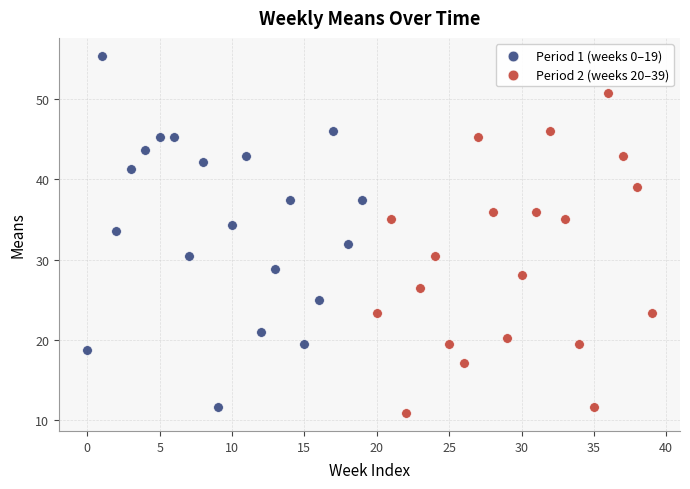

Which series reaches the minimum Y coordinate?

Period 2 (weeks 20–39)